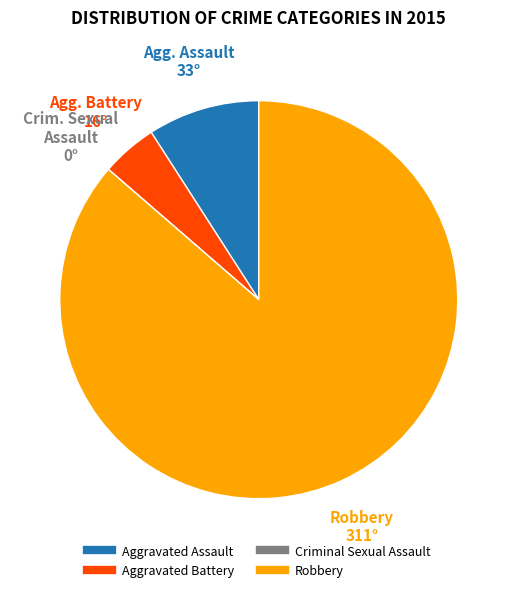

What is the ratio of the value at Aggravated Assault to the value at Aggravated Battery?

2.0